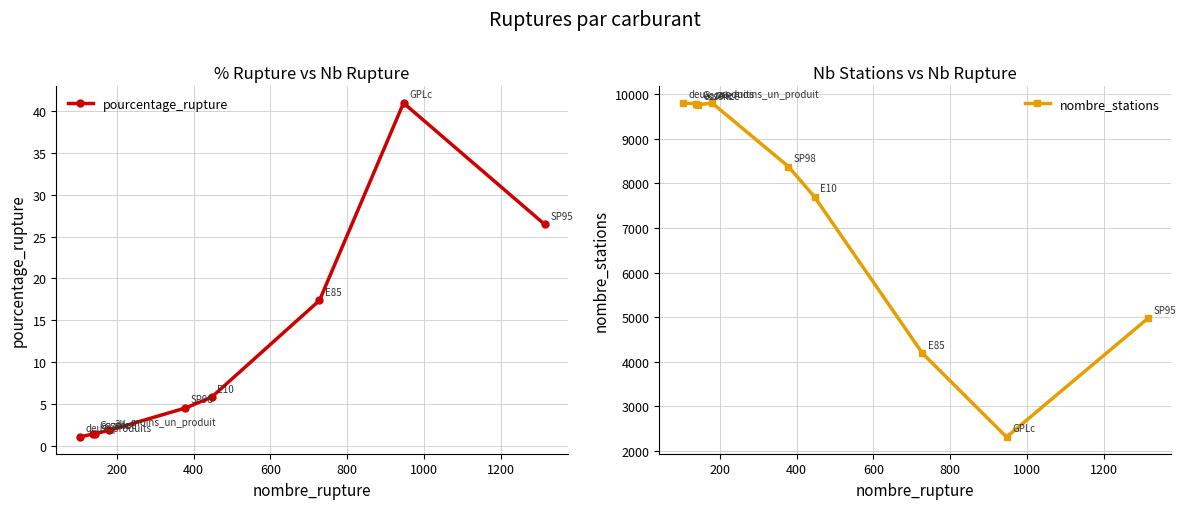

What is the lowest value of the pourcentage_rupture series?

1.1